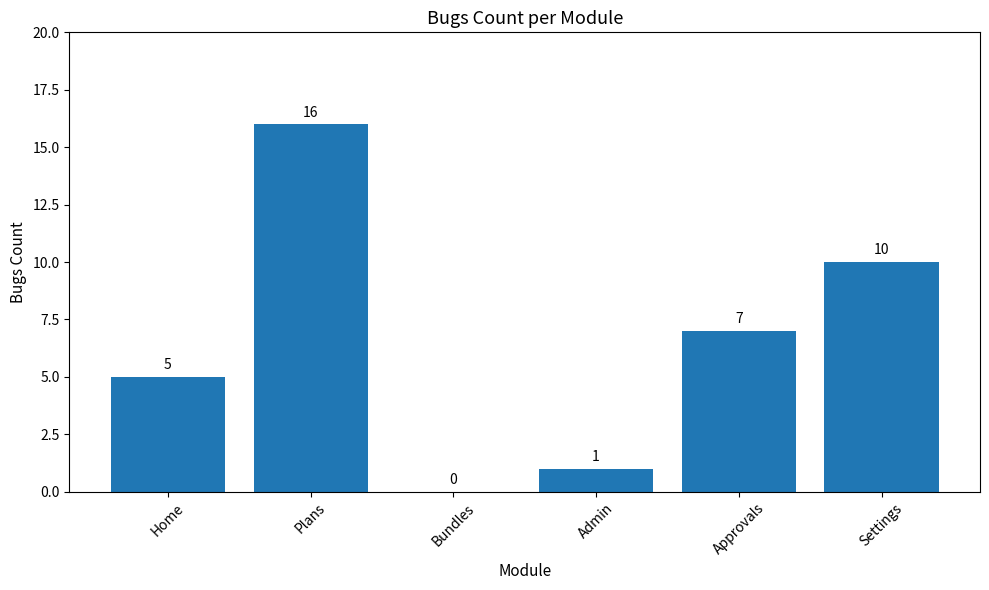

Between Bundles and Approvals, which is larger?

Approvals